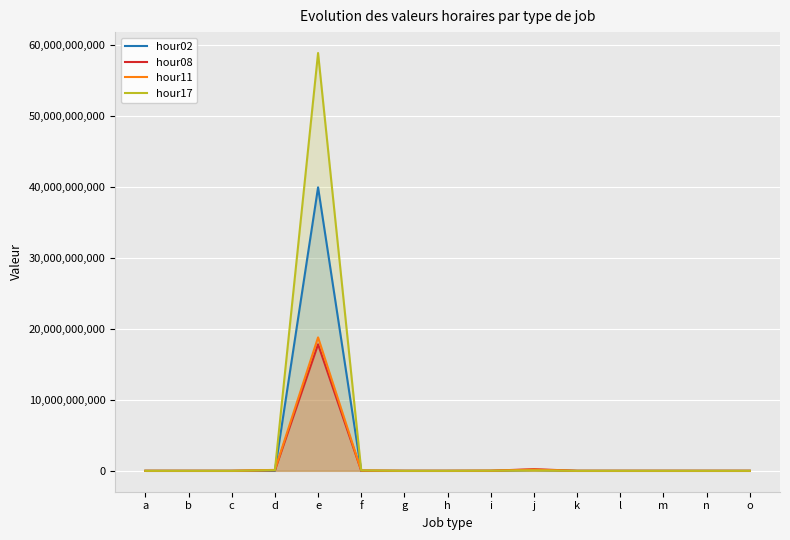

Between b and n, which series saw the biggest shift?

hour11